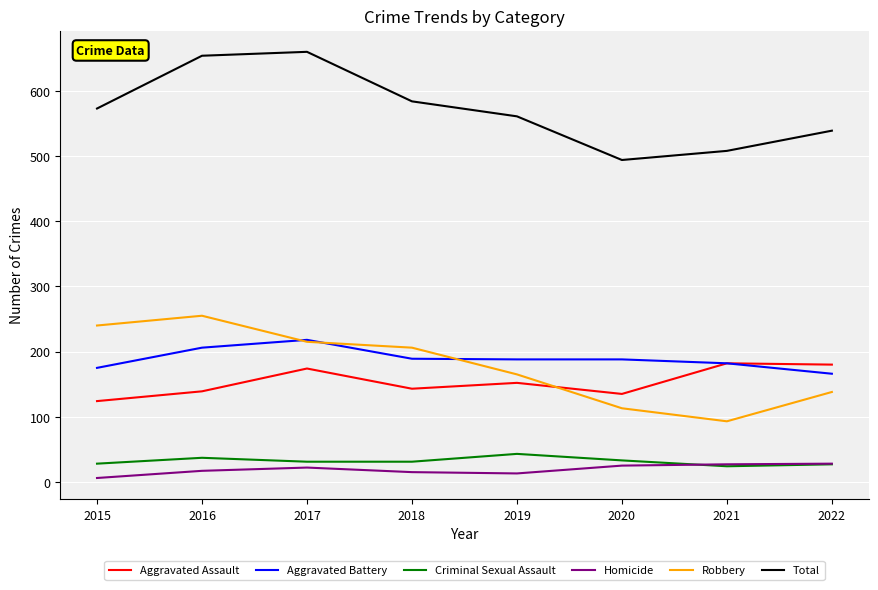

The value of Aggravated Assault at 2021 is 182. True or false?

True